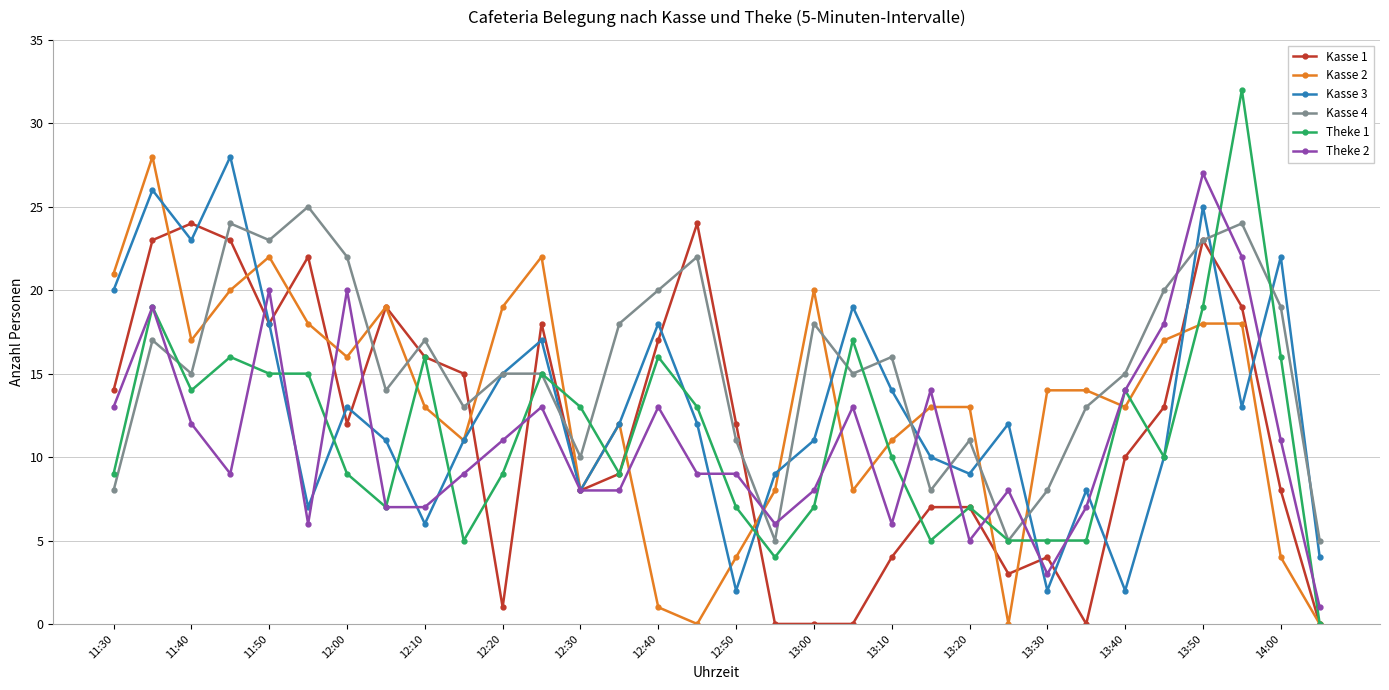

What is the greatest value displayed?

32